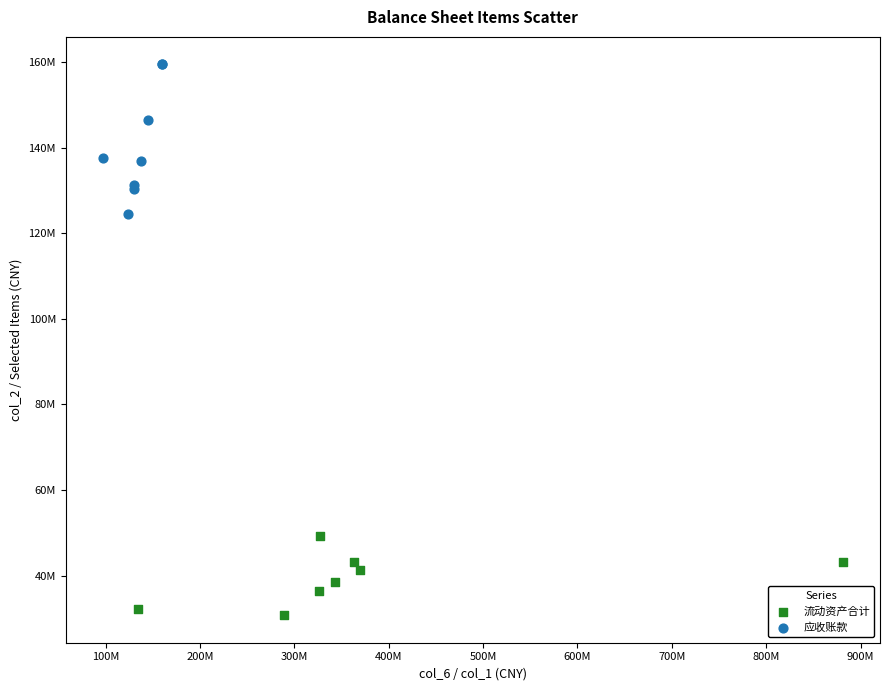

Which series reaches the minimum Y coordinate?

流动资产合计